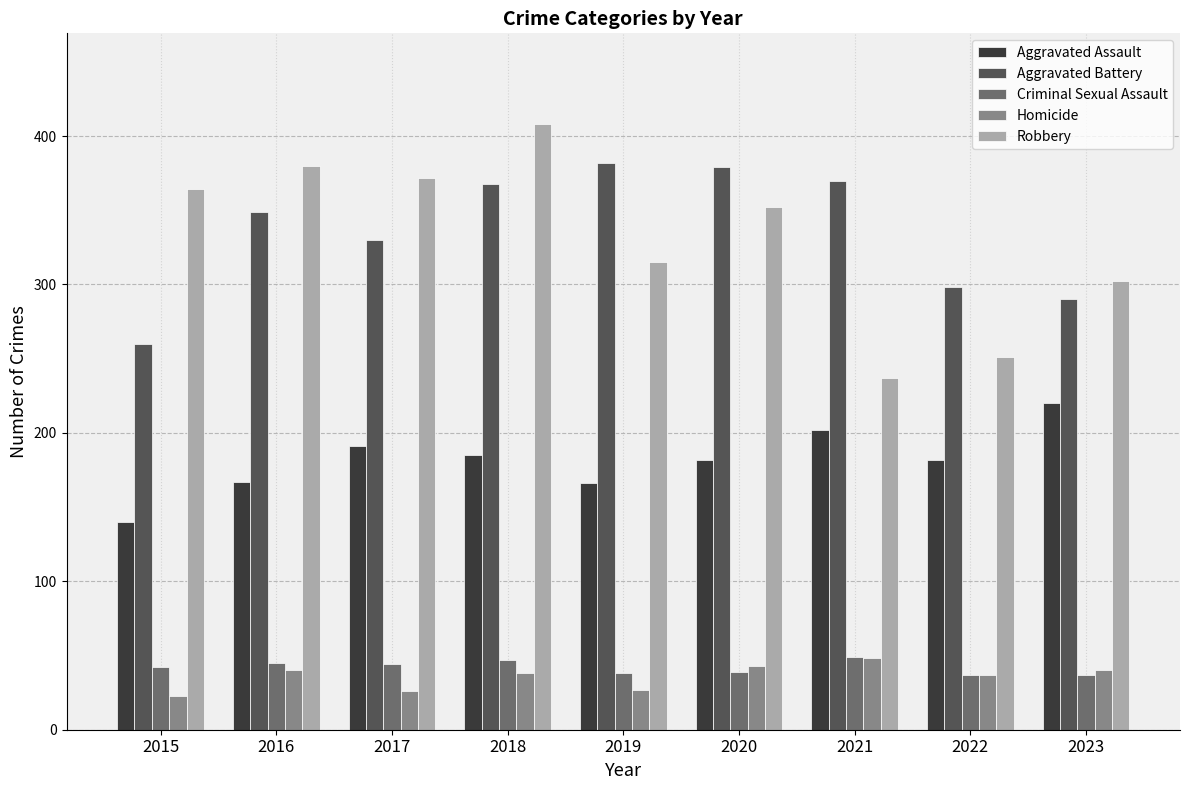

What are all the series names shown in the legend?

Aggravated Assault, Aggravated Battery, Criminal Sexual Assault, Homicide, Robbery